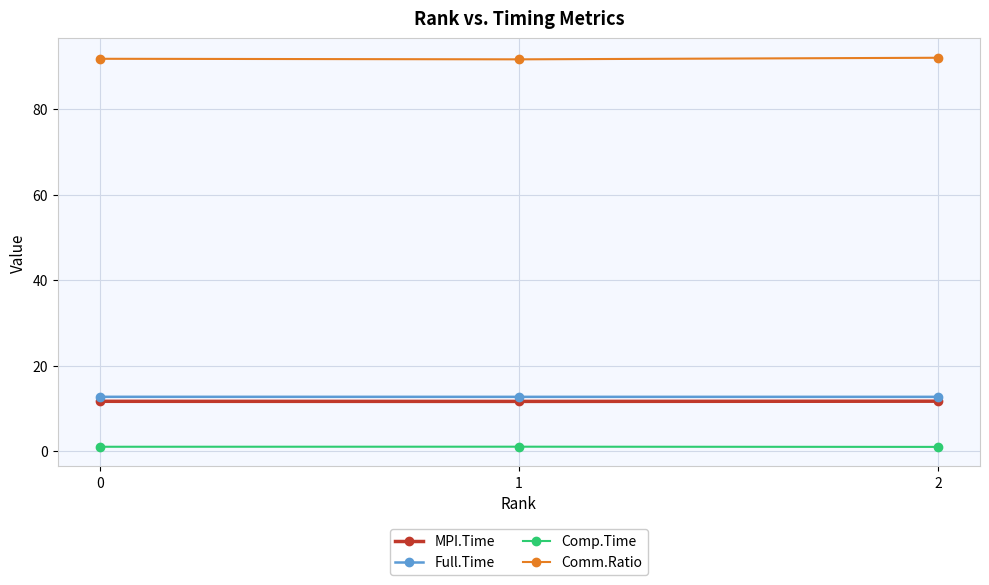

Does the chart have visible grid lines?

Yes